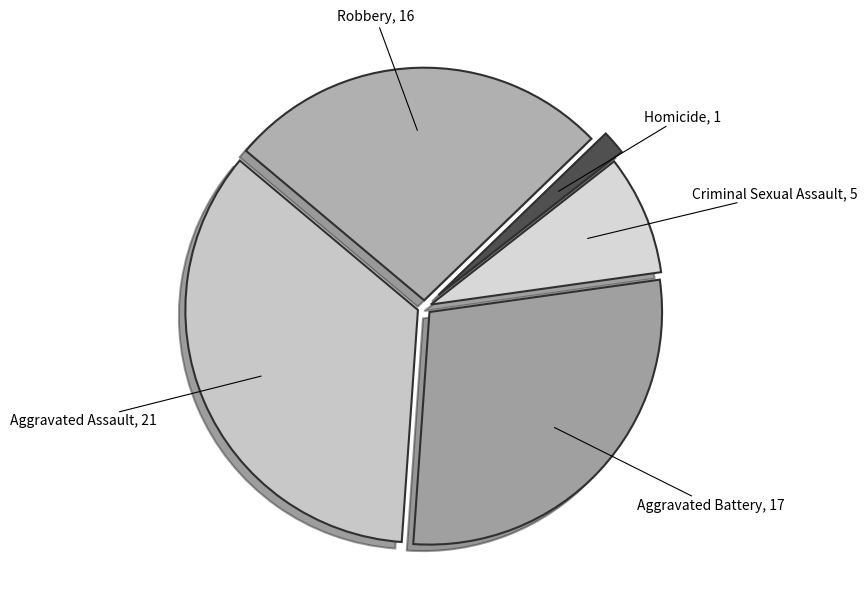

Which has a higher value, Robbery or Aggravated Battery?

Aggravated Battery